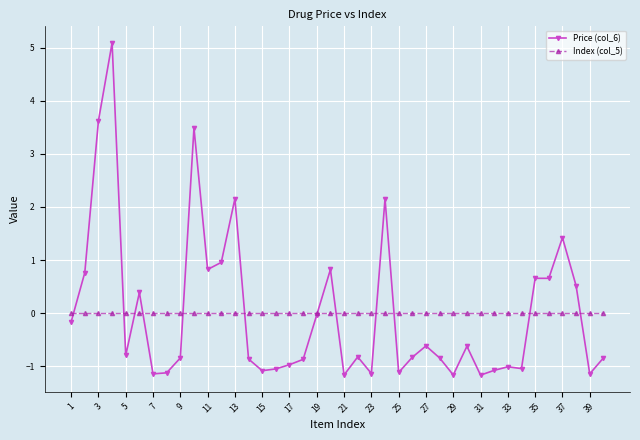

Which series ends up on top after the final intersection of Price (col_6) and Index (col_5)?

Index (col_5)